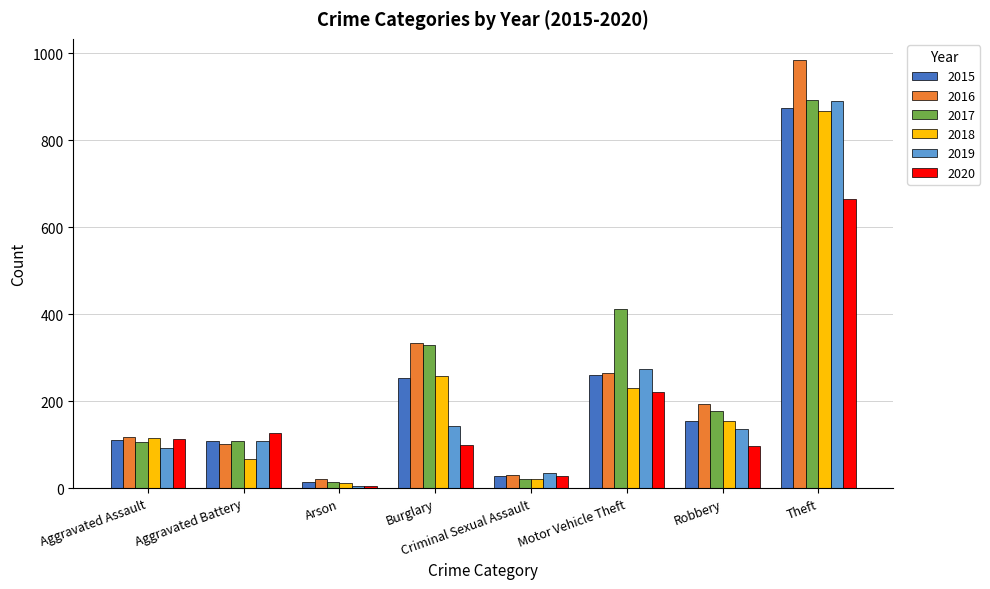

The value of 2016 at Theft is 984. True or false?

True